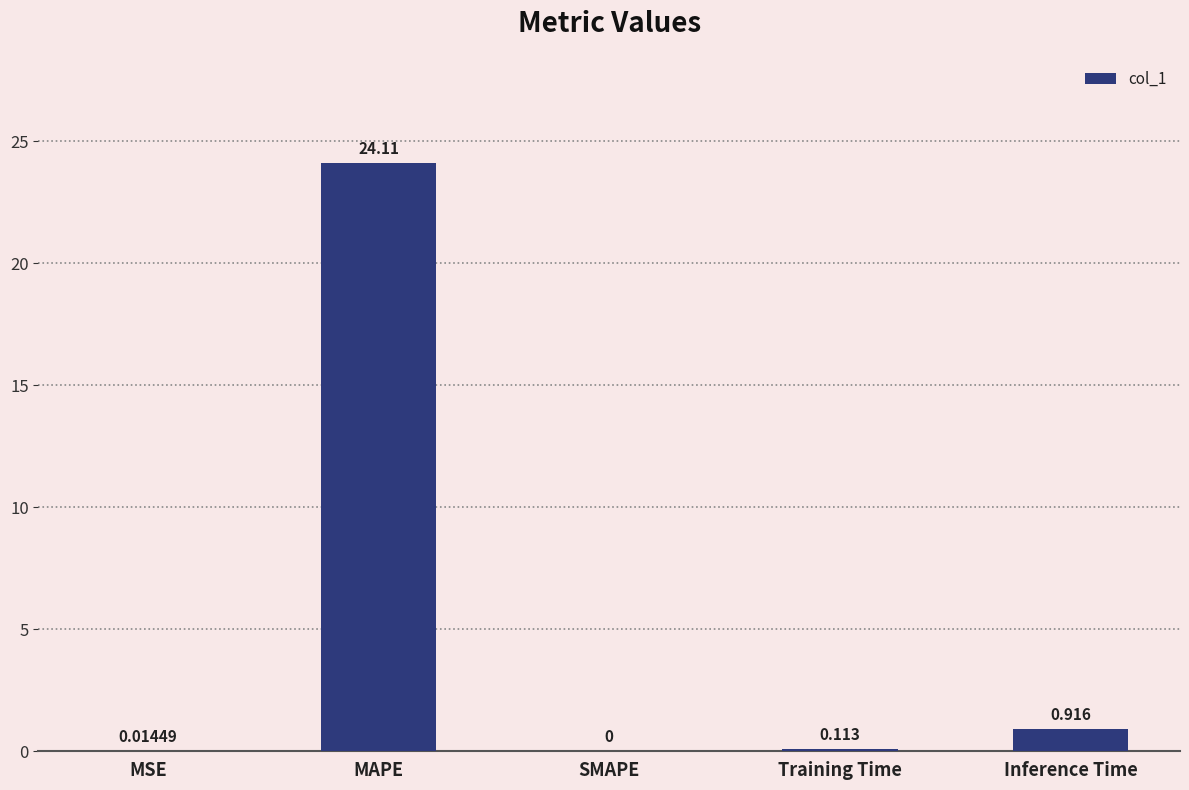

Which label corresponds to the largest value in the chart?

MAPE